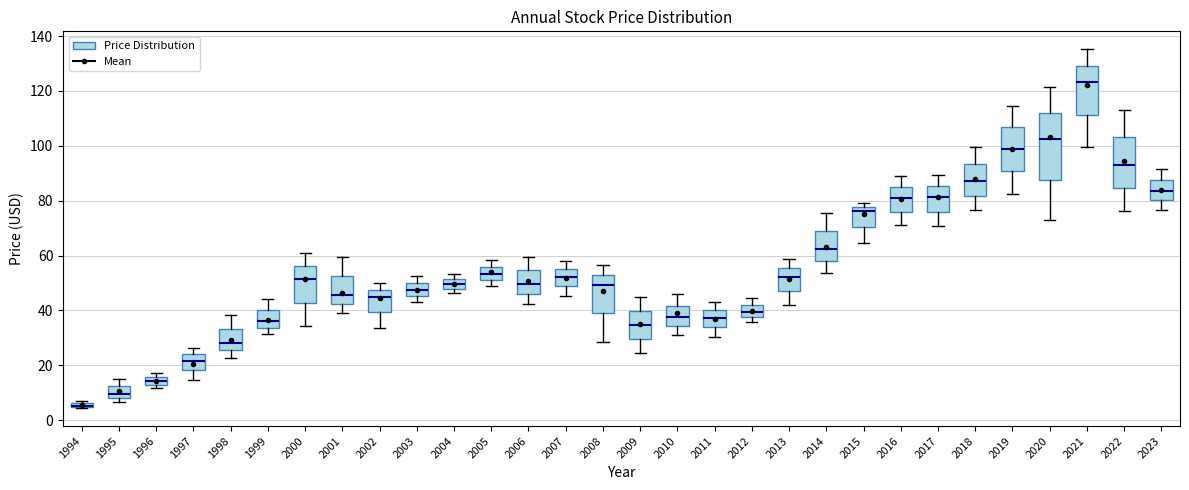

Where does the median line of the box at x = 1996 sit on the y-axis? The values are not printed on the chart, so give them approximately, as read against the axis.

14